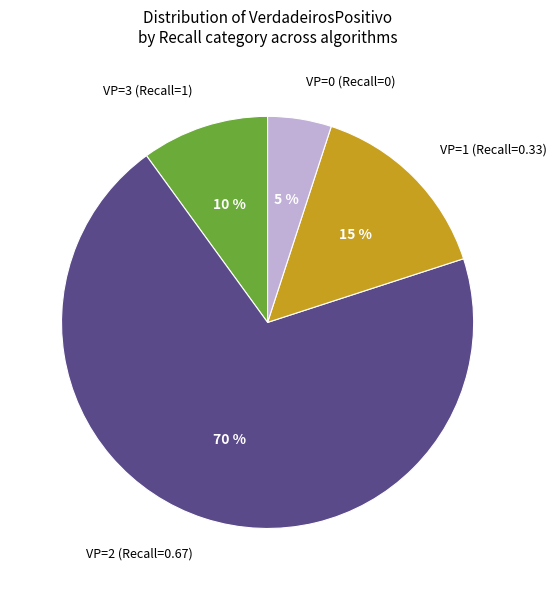

To the nearest percent, what portion does VP=0 (Recall=0) represent?

5%